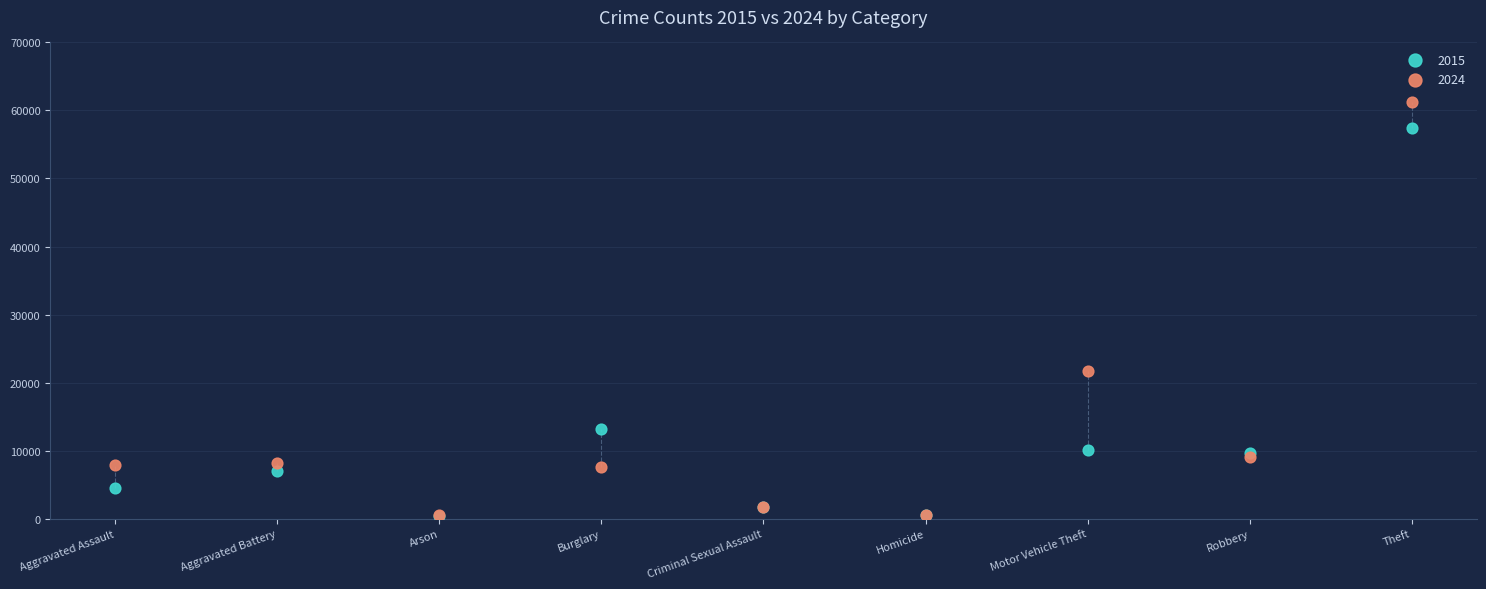

Across all series, what Y value is closest to 30828?

21688